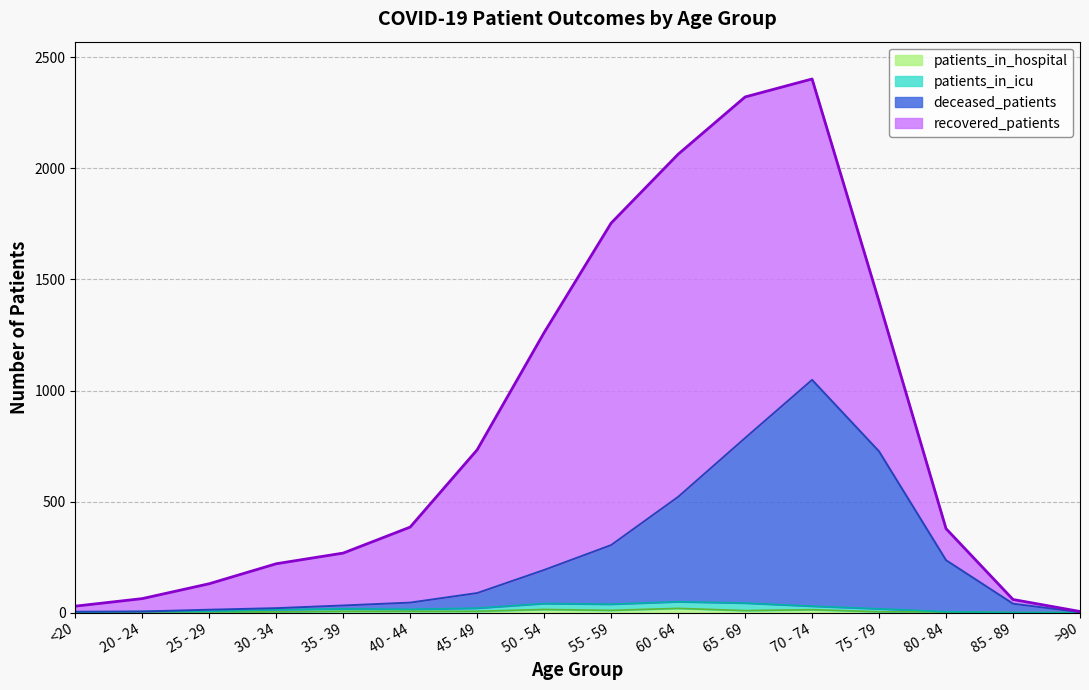

Where does the deceased_patients series first go above 88?

50 - 54